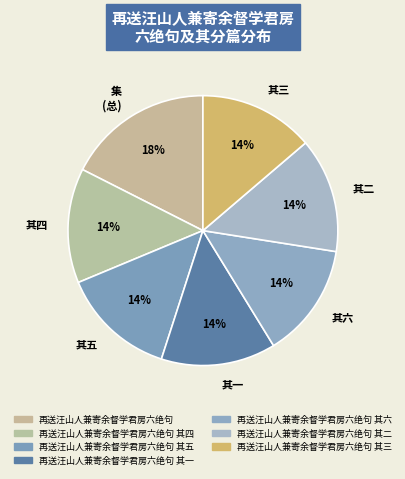

Between 集 (总) and 其三, which is larger?

集 (总)